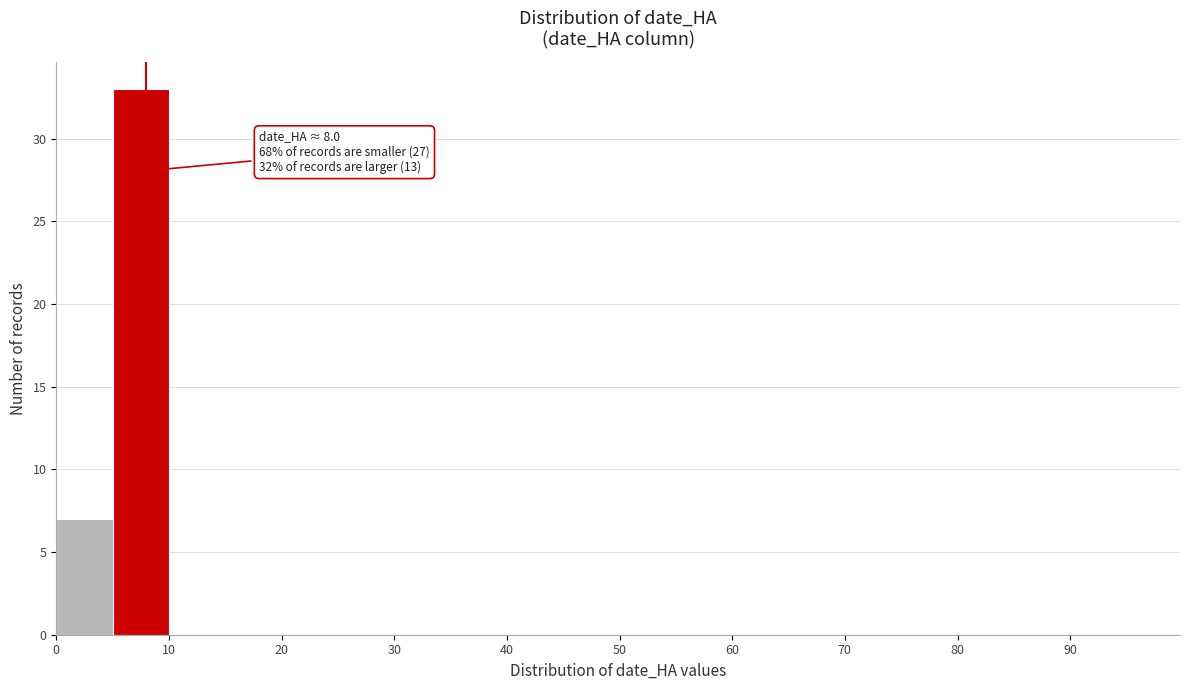

Over which range of the x-axis is the bar tallest?

5 to 10